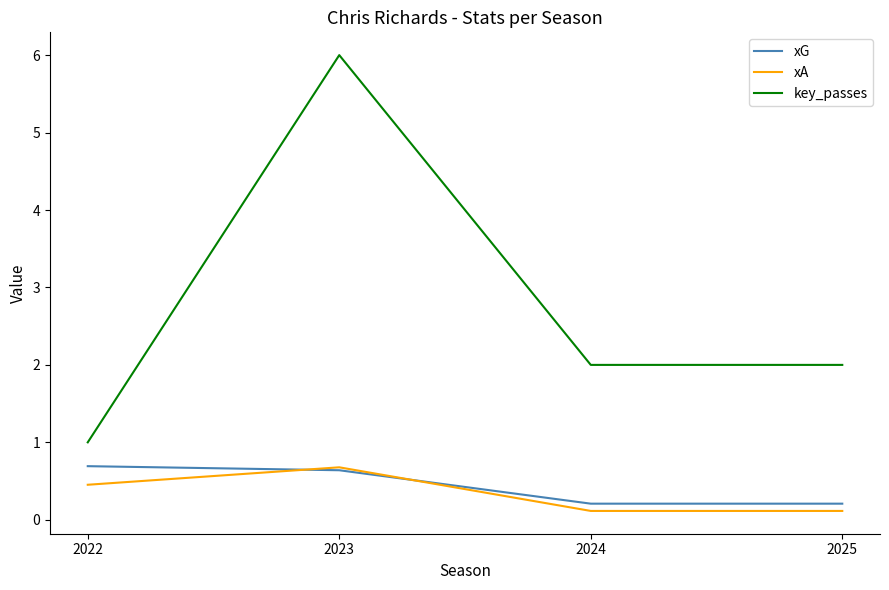

The xG series shows 0.7 at 2022. True or false?

True